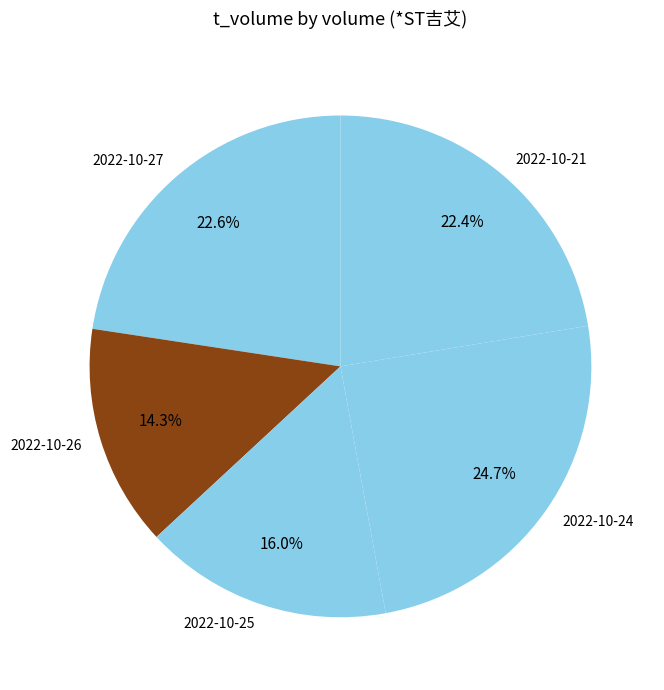

What is the total percentage of 2022-10-25 and 2022-10-21?

38.4%